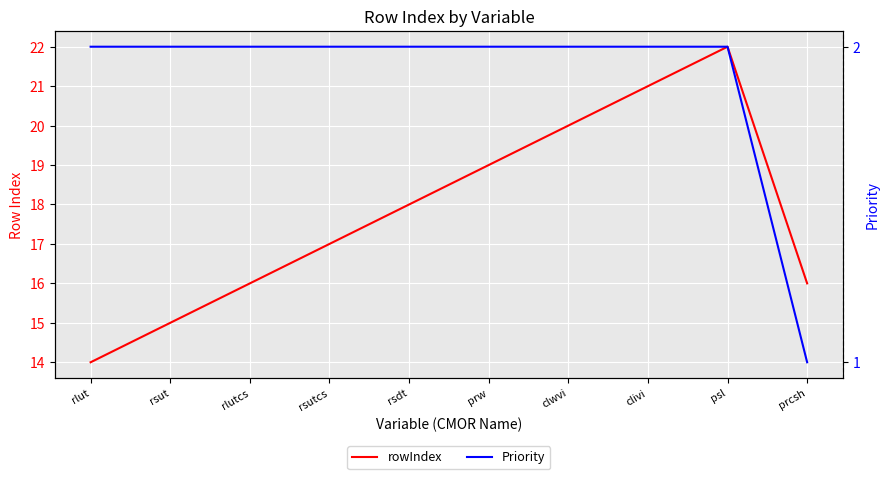

Is the value of rowIndex at psl greater than the value of Priority at psl?

Yes